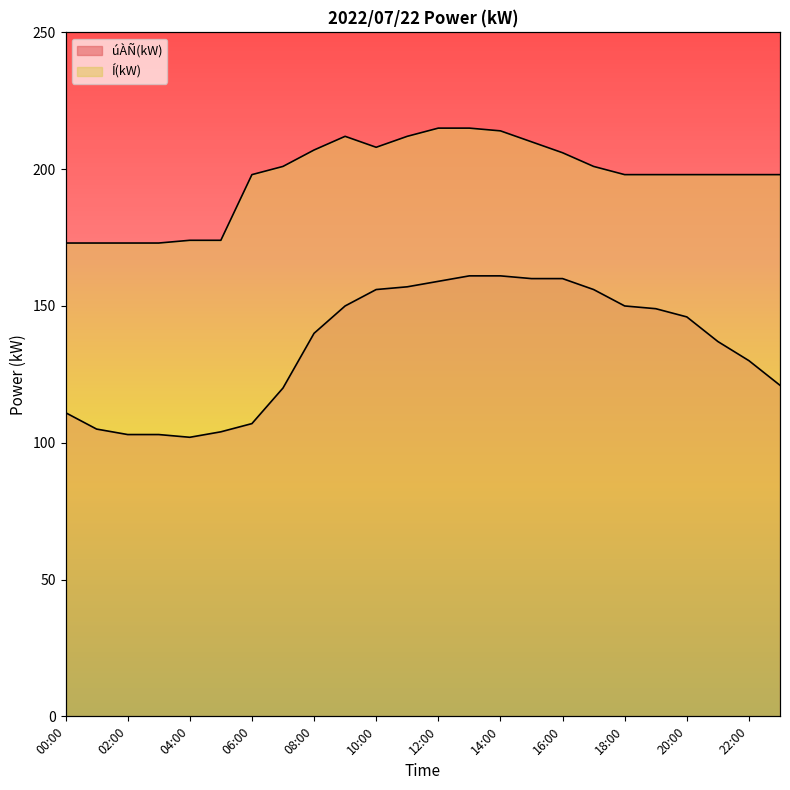

True or false: úÀÑ(kW) and Í(kW) cross at least once.

False